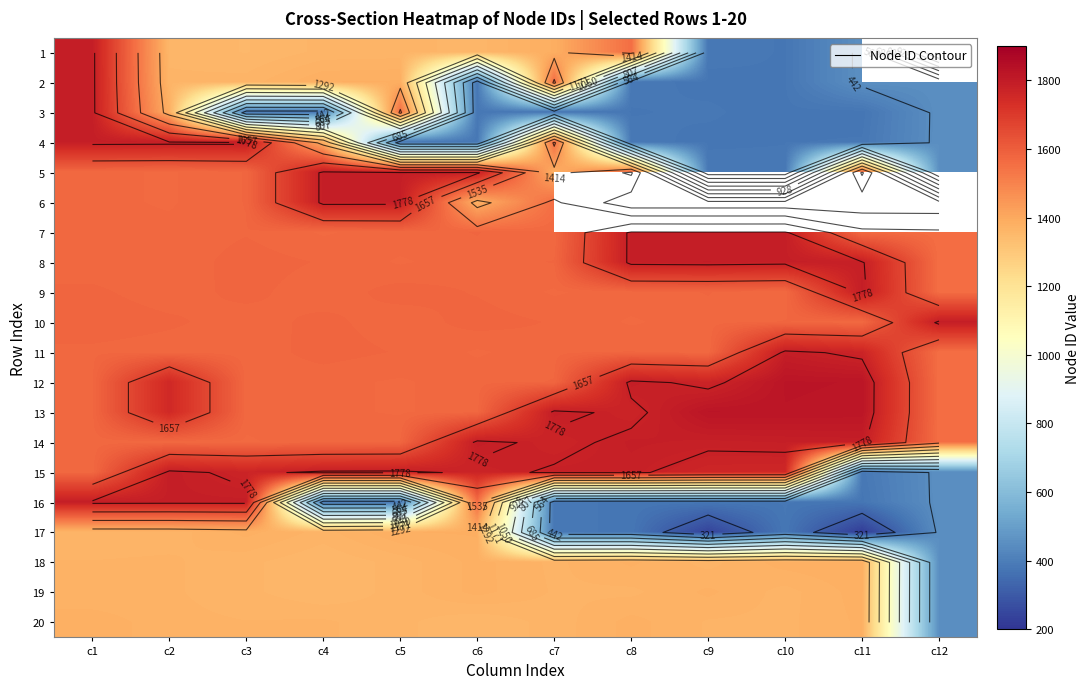

Is the value of 8 at c4 greater than the value of 4 at c6?

Yes